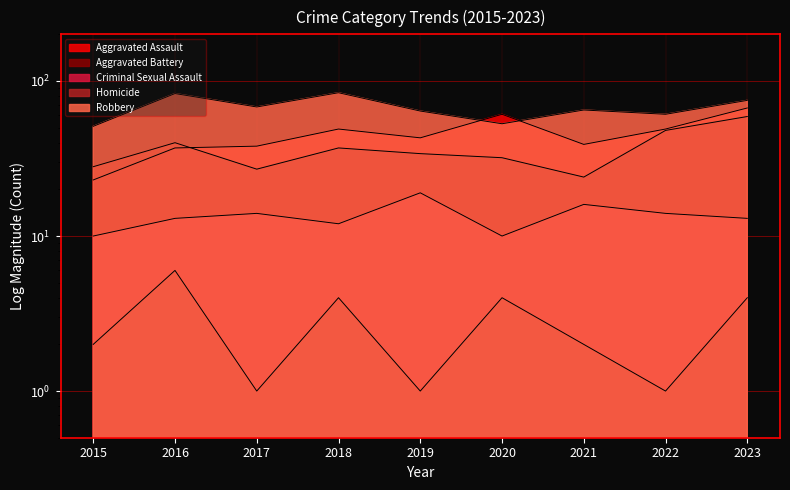

True or false: Criminal Sexual Assault and Robbery intersect in this chart.

False